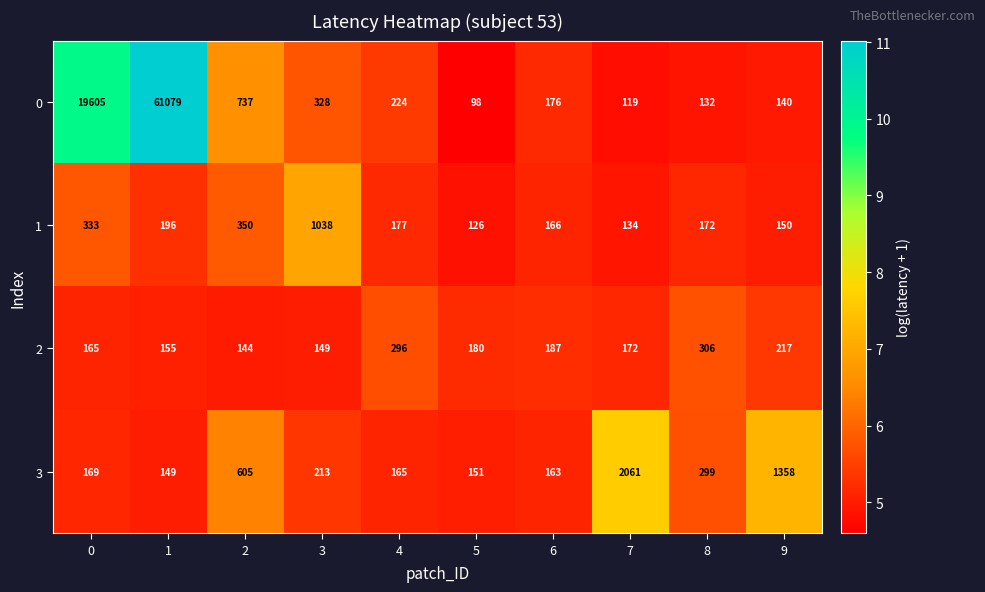

What is the difference between the highest and lowest values at 1?

60930